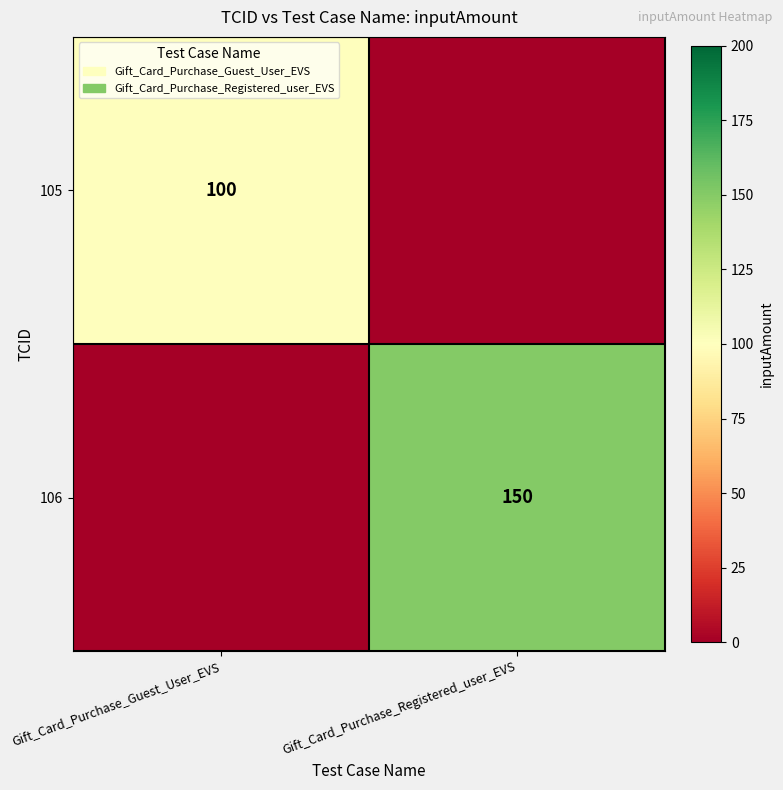

The value of 105 at Gift_Card_Purchase_Guest_User_EVS is 132. True or false?

False